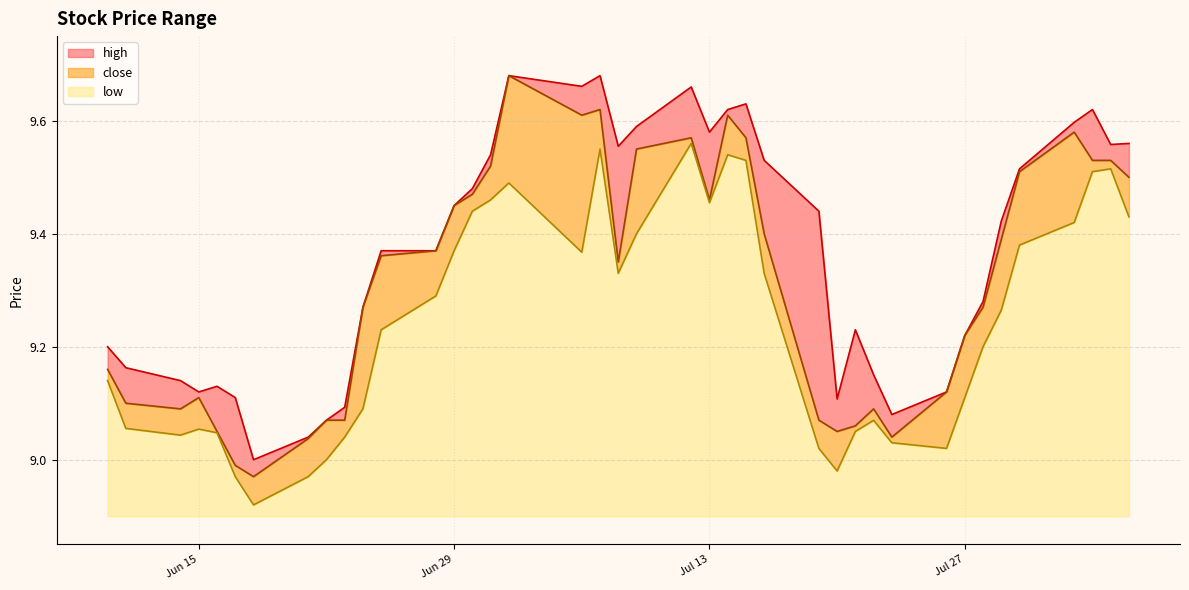

What is the highest value of the close series?

9.7